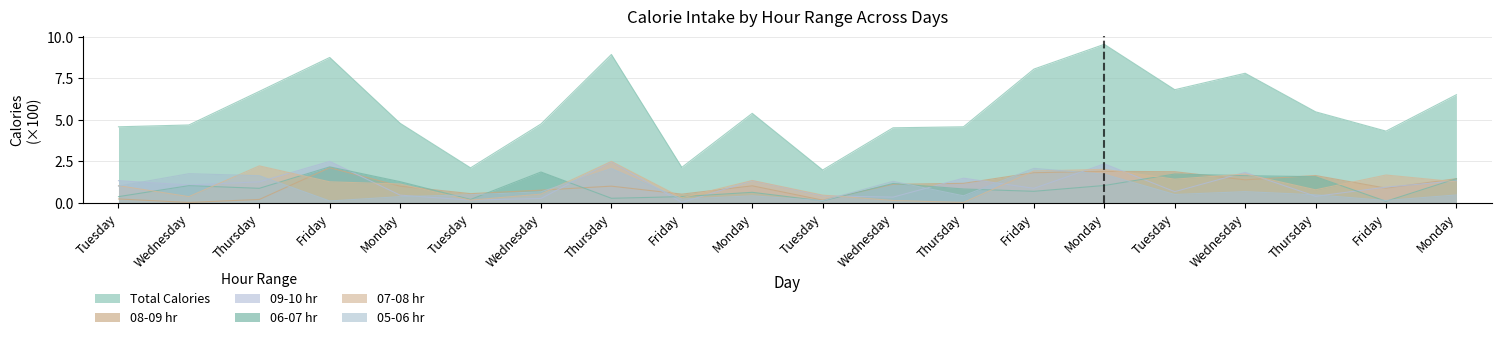

What is the label of the 9th point from the right?

Wednesday